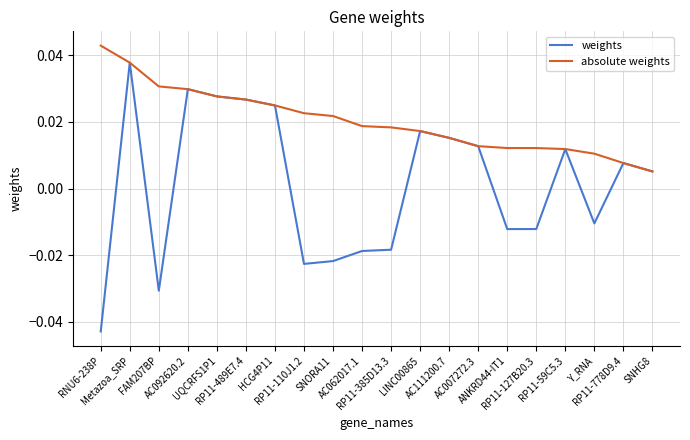

Rank the series by their maximum value, from lowest to highest.

weights, absolute weights